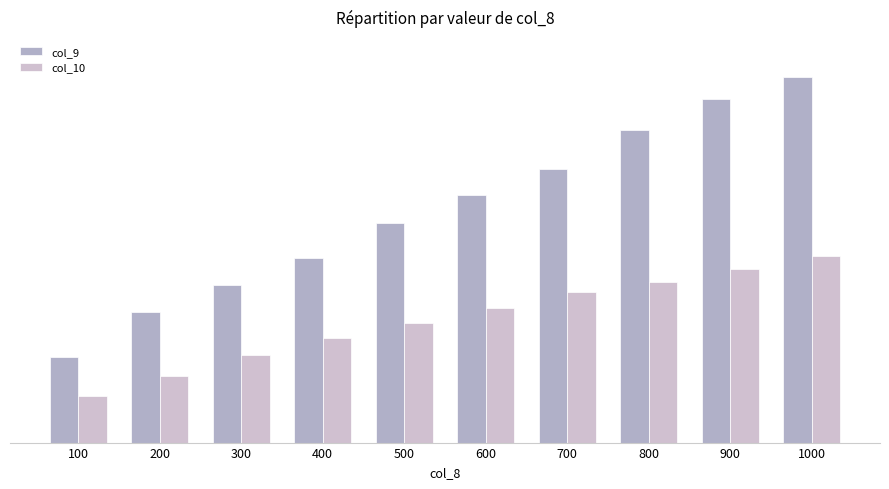

What are all the series names shown in the legend?

col_9, col_10